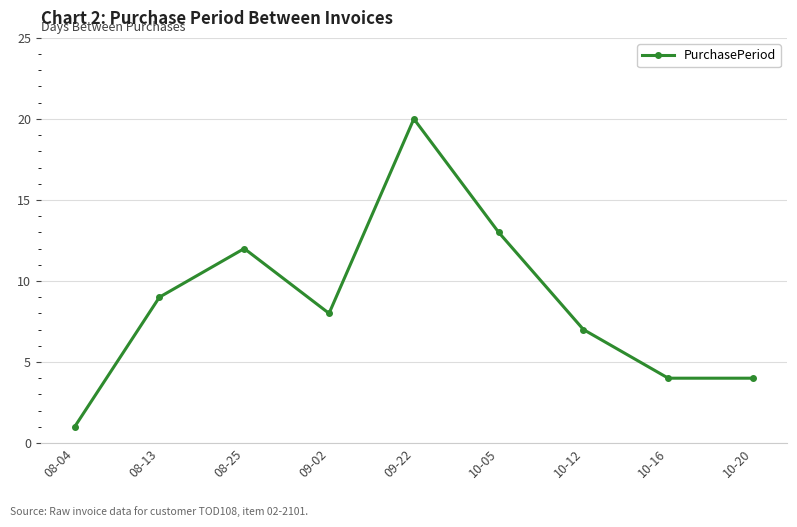

The chart shows a value of 12 at 10-12. True or false?

False